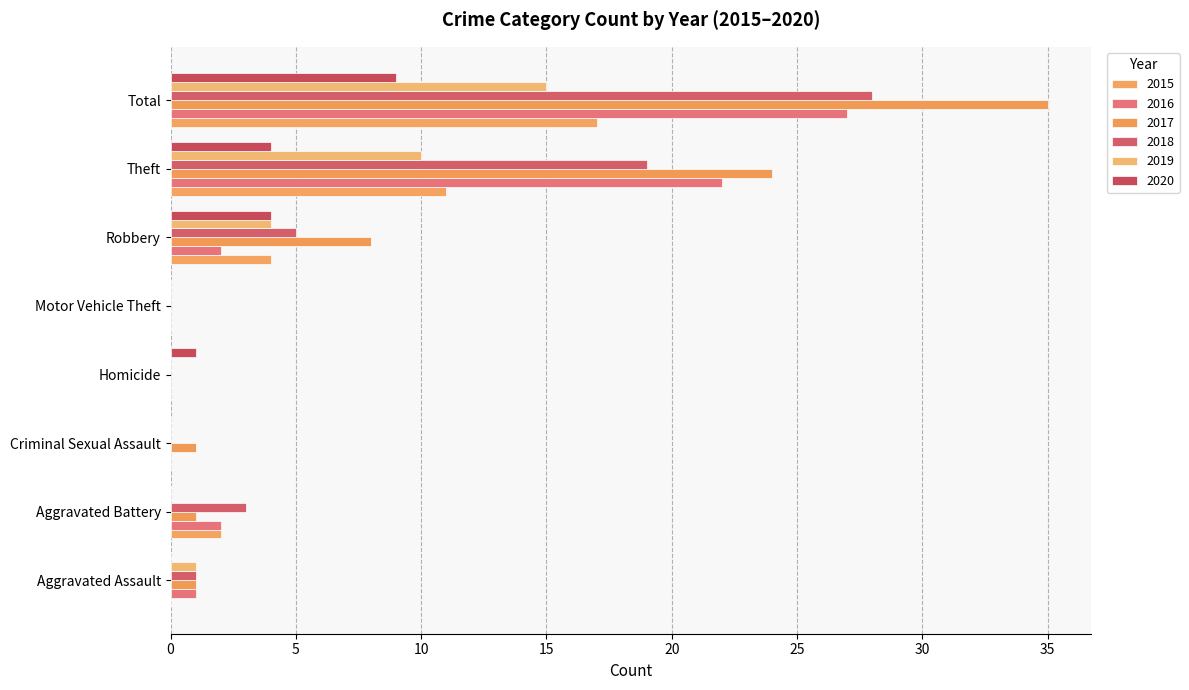

How many categories are shown in the chart?

8